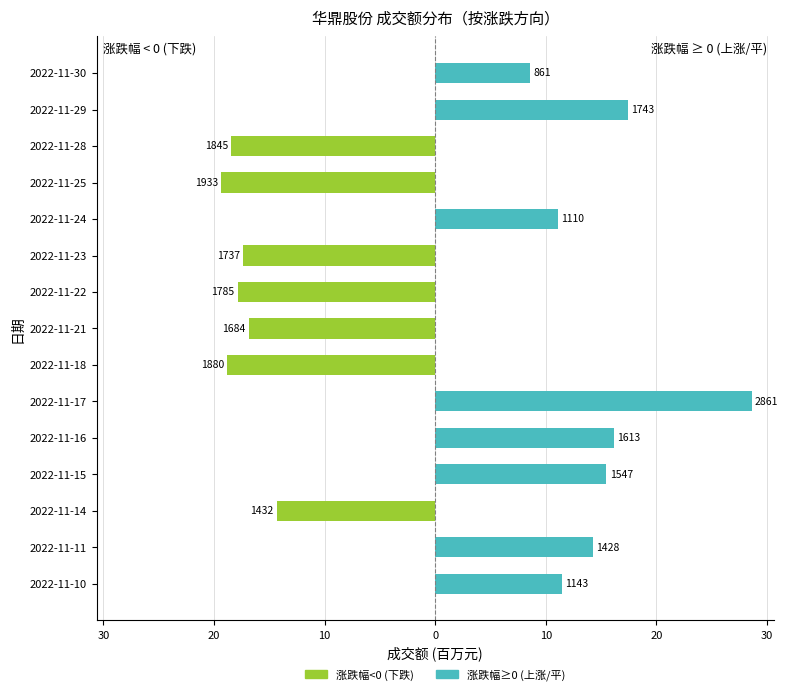

What is the average value of the 涨跌幅<0 (下跌) series?

-8.2